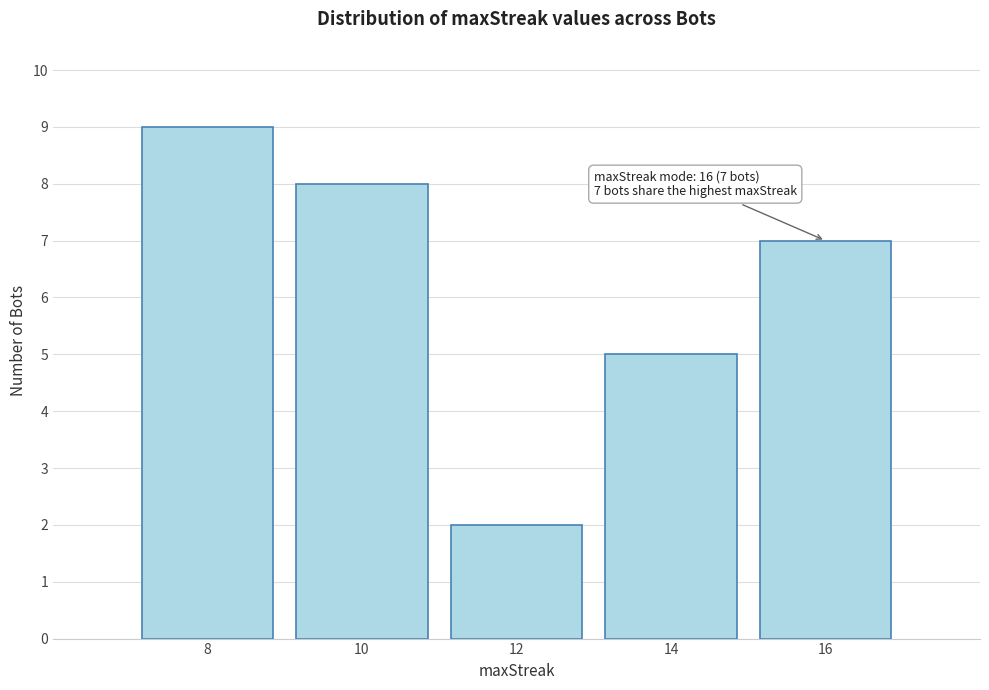

Reading left to right, what are all the values shown in this chart?

8=9	10=8	12=2	14=5	16=7